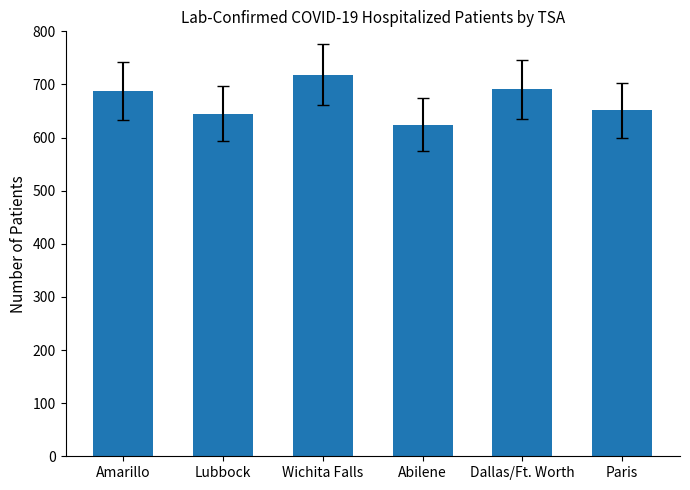

Read the value at Dallas/Ft. Worth, to the nearest 5.

690